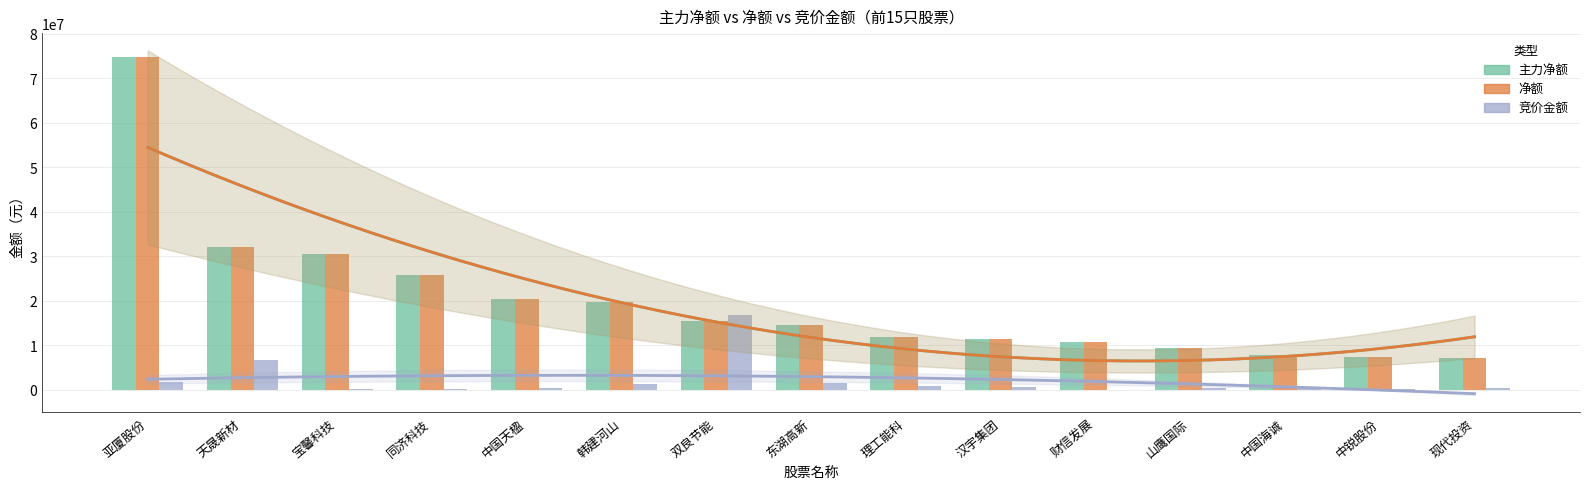

The 净额 series shows 7157882 at 现代投资. True or false?

True